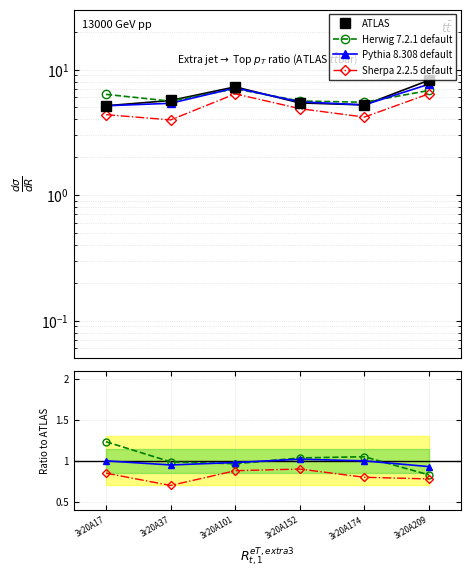

Which category has the lowest value in the ATLAS series?

3r20A17